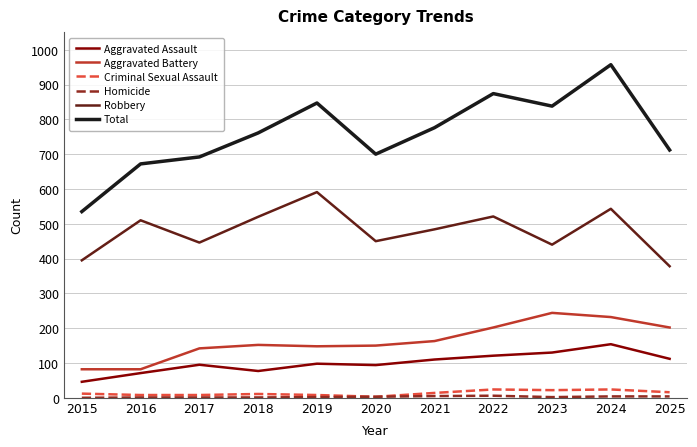

The value of Robbery at 2015 is 395. True or false?

True